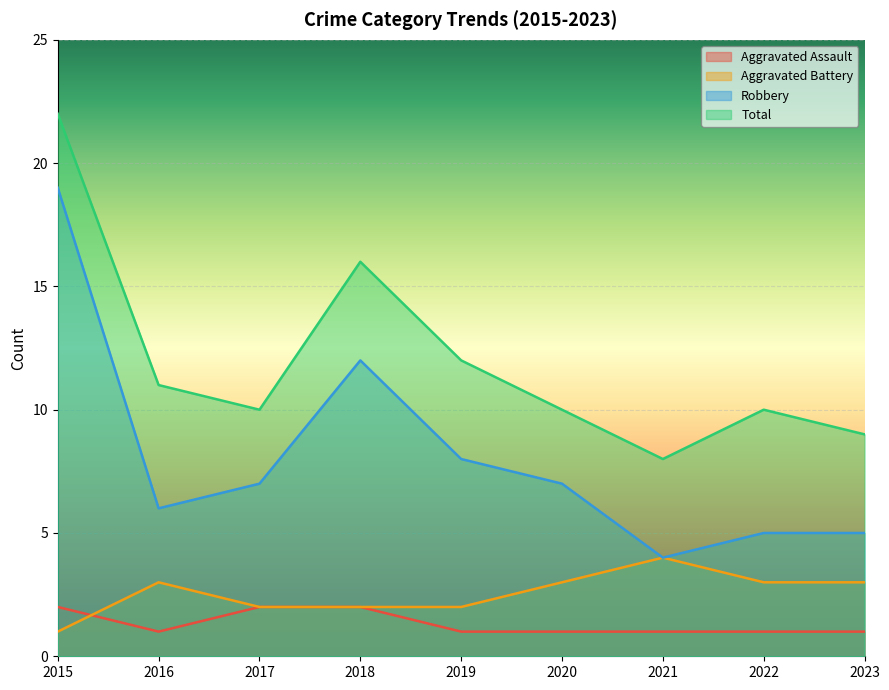

At how many categories does at least one series exceed 4?

9